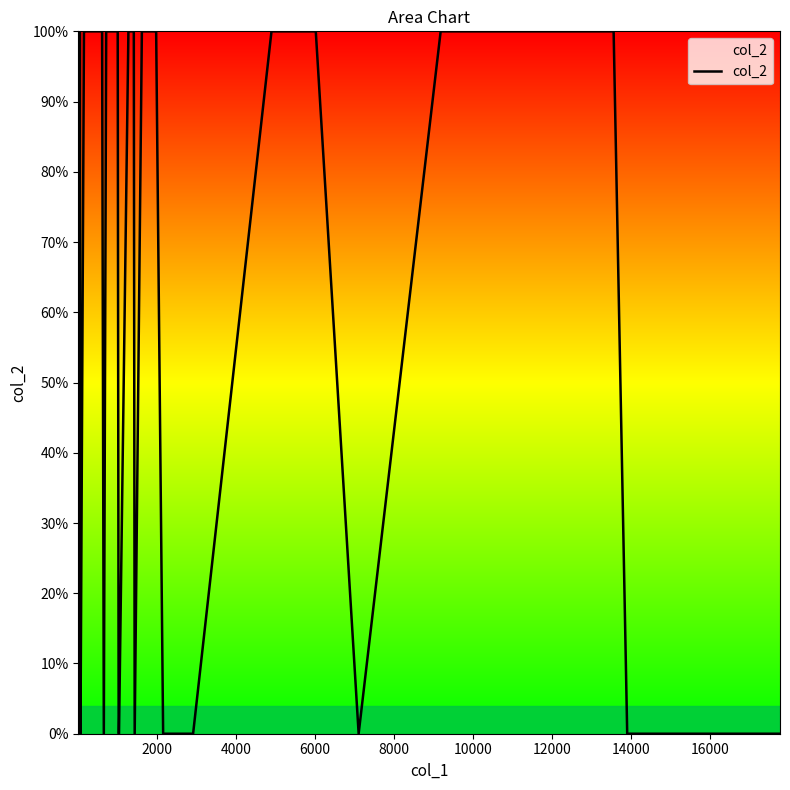

Reading left to right, list all the values displayed in this chart.

100	100	0	100	0	100	100	100	0	0	100	100	100	100	100	100	0	100	100	100	100	0	0	100	100	0	100	100	100	0	0	100	100	0	100	100	100	0	0	0